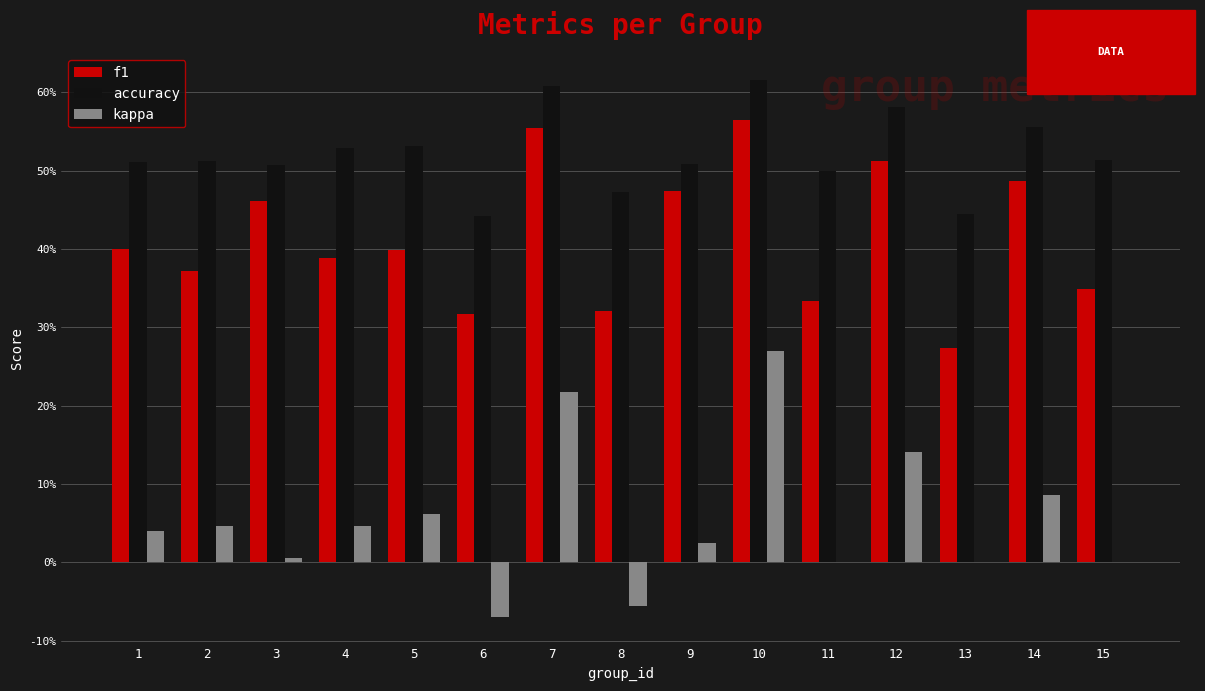

Where is accuracy nearest to the value 0?

6